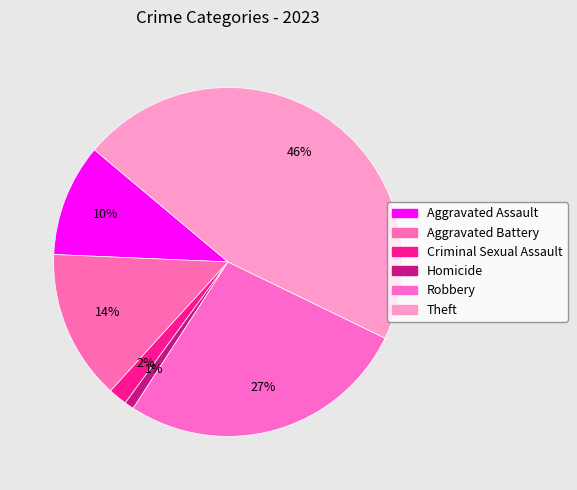

True or false: Theft accounts for 46% of the total.

True